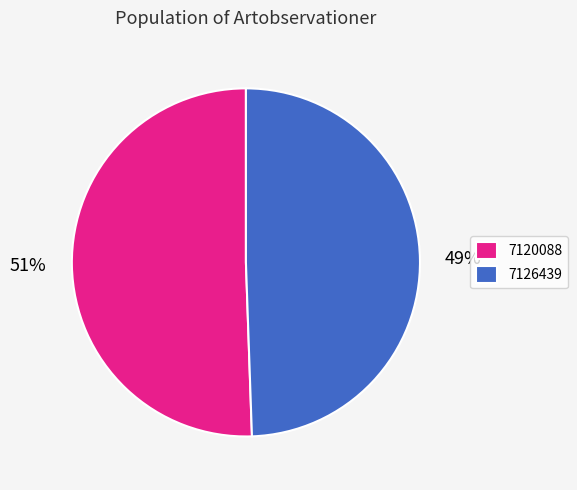

To the nearest percent, what is the average slice percentage?

50%